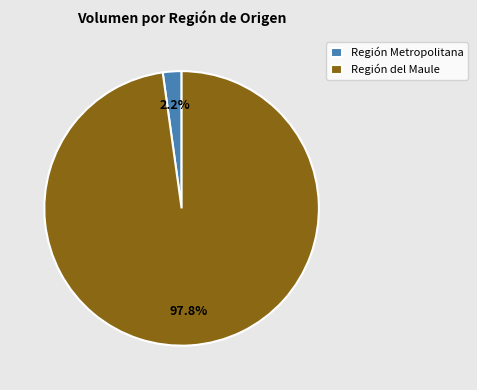

Which has a higher value, Región del Maule or Región Metropolitana?

Región del Maule